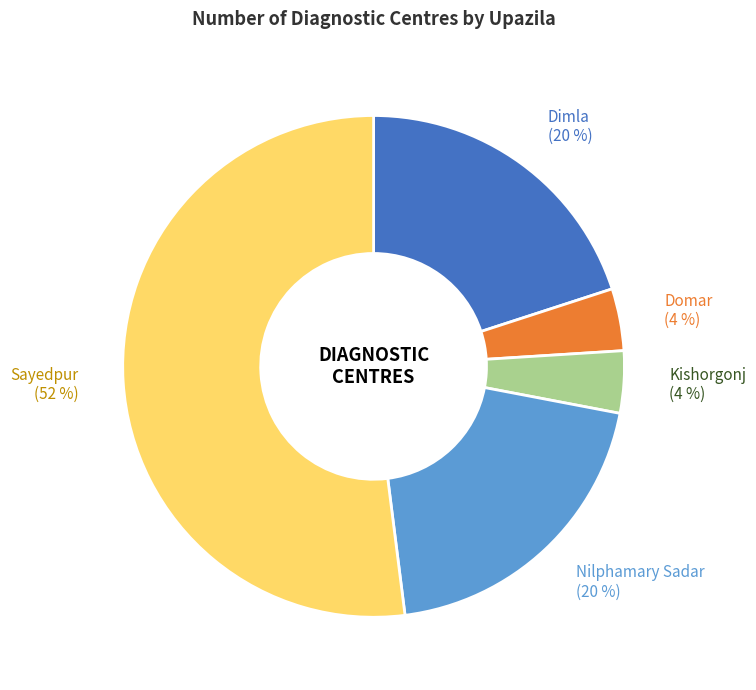

To the nearest percent, what is the difference between the largest and smallest slice percentages?

48%